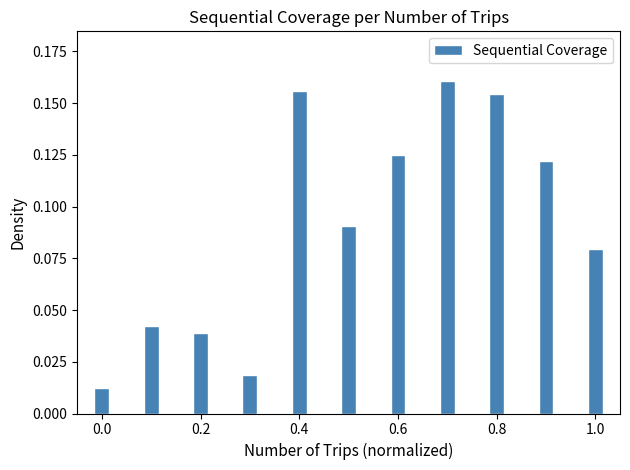

What is the sum of all values?

1.0